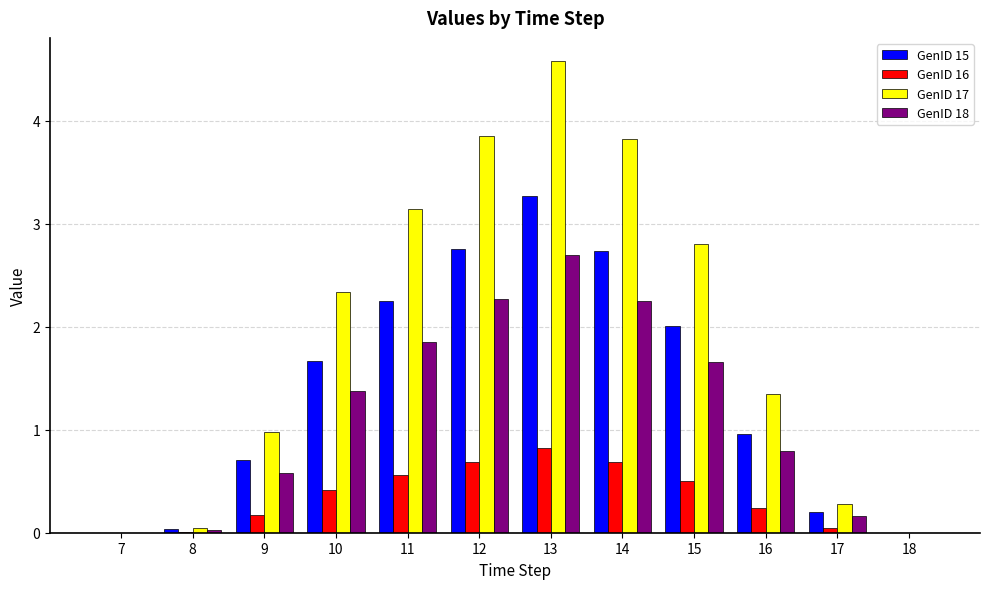

Which series has the largest total across all categories?

GenID 17